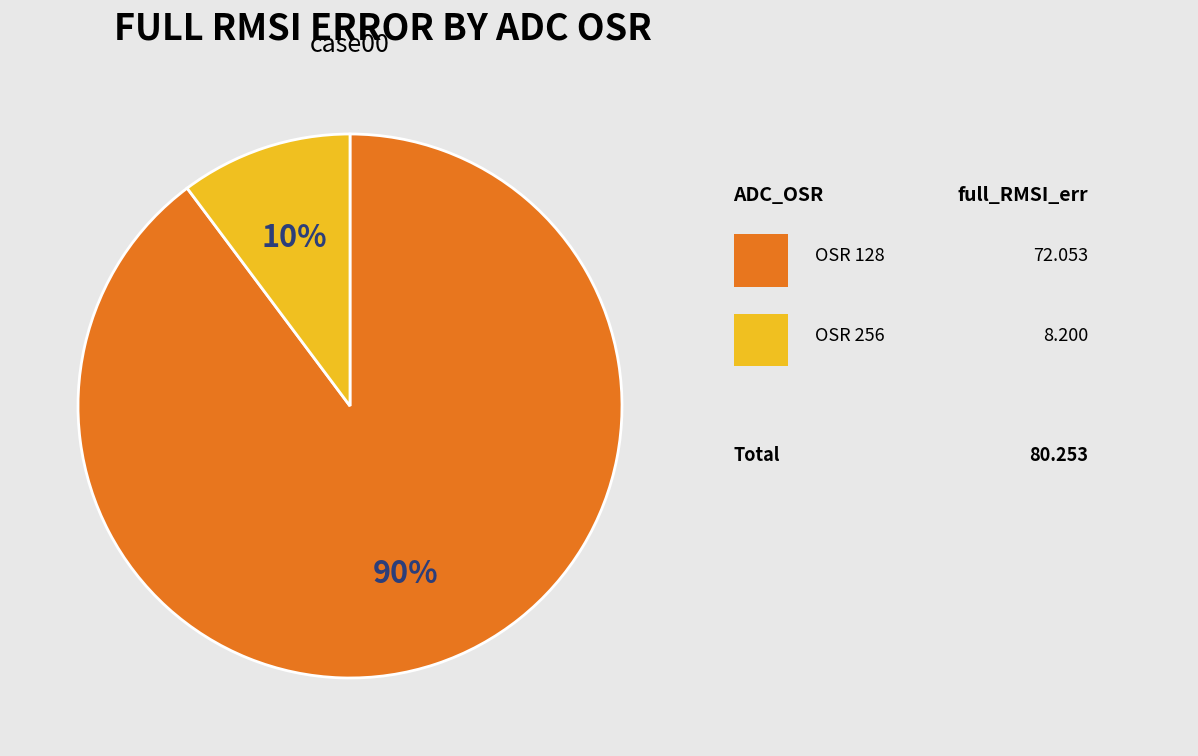

Count the number of slices in the pie.

2